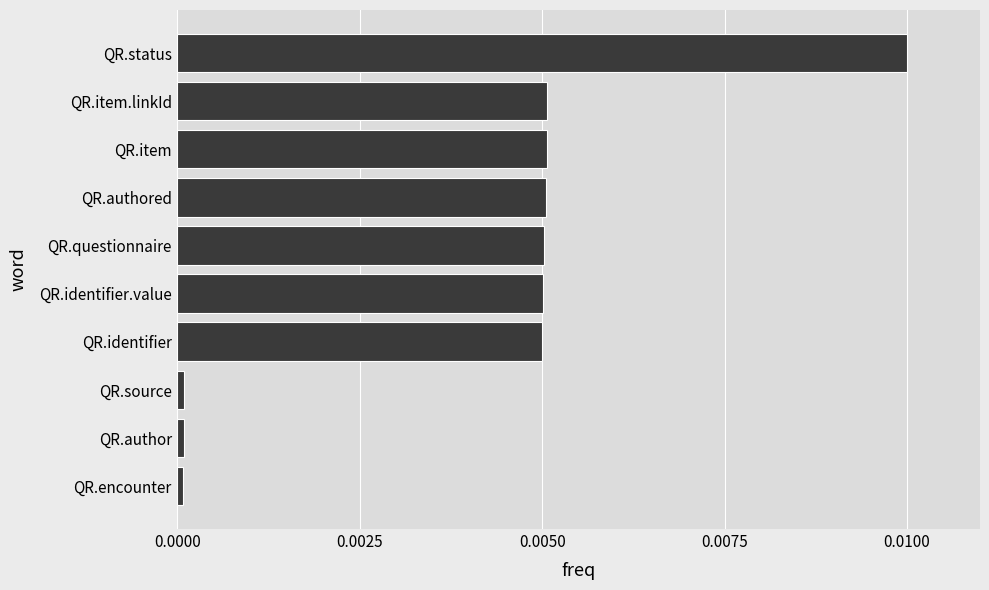

At which category does the chart reach its peak across all series?

QR.status